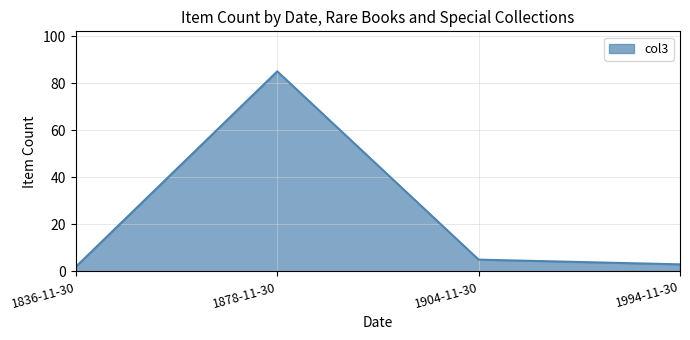

List the labels in order of value, largest first.

1878-11-30, 1904-11-30, 1994-11-30, 1836-11-30